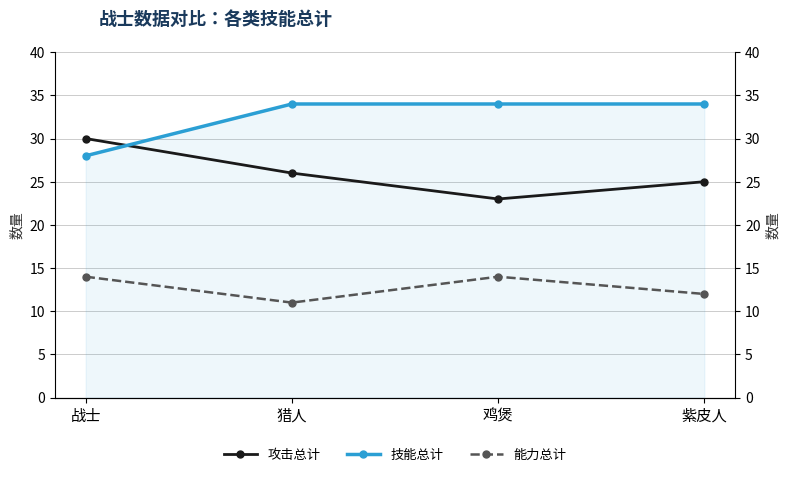

In 能力总计, how many points are higher than both neighbors (excluding endpoints)?

1